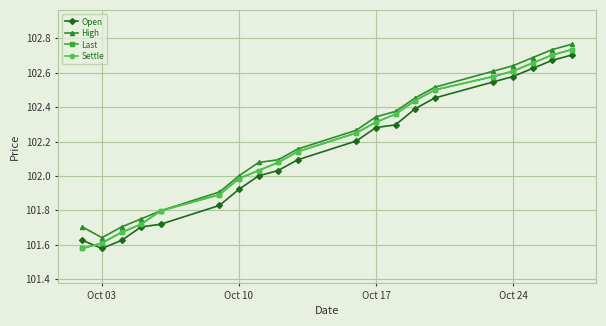

True or false: High and Settle cross at least once.

False